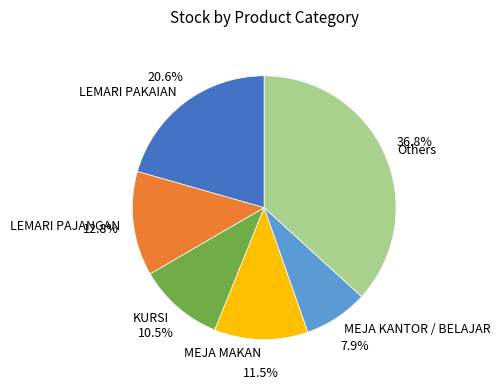

Which has a higher value, LEMARI PAKAIAN or MEJA MAKAN?

LEMARI PAKAIAN